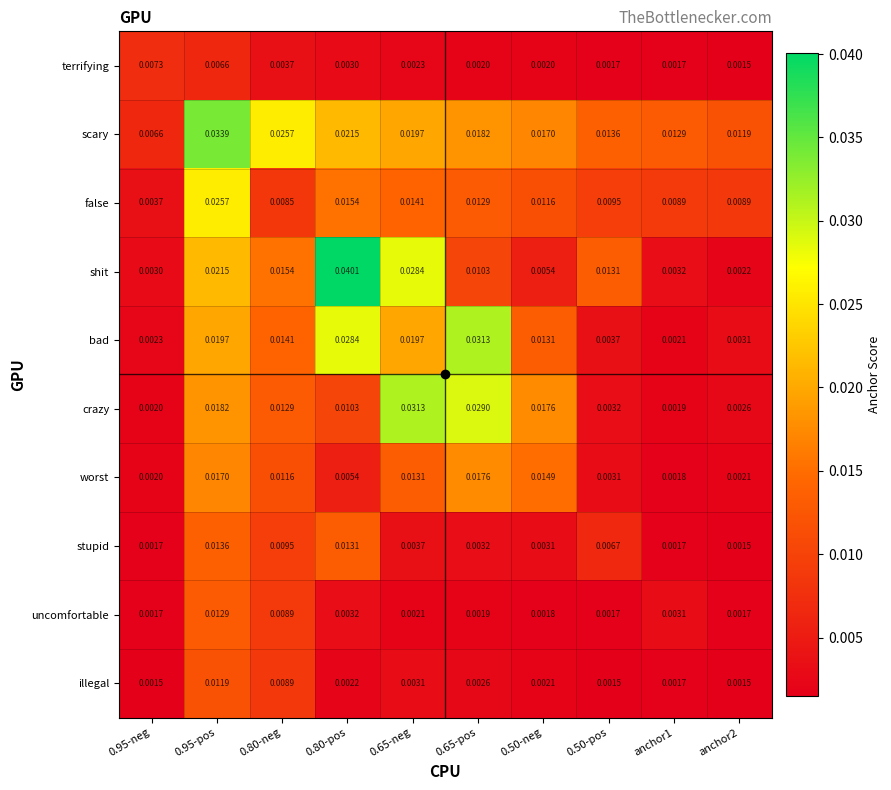

At how many categories does at least one series exceed 0?

10